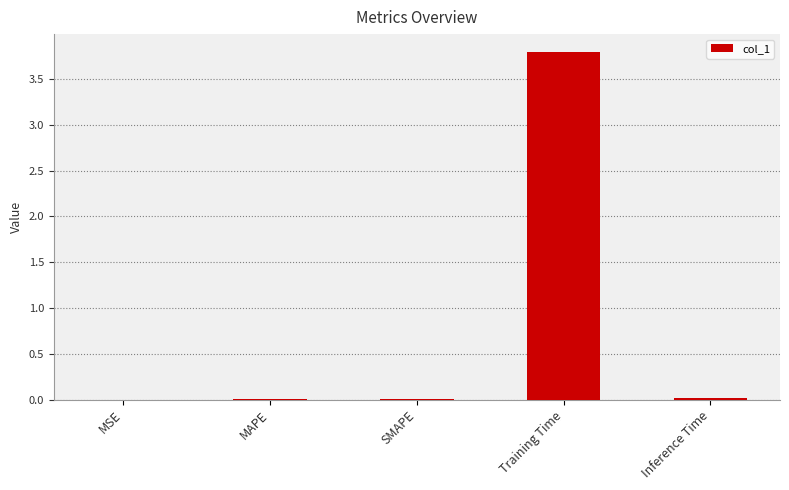

Which category has the highest value across all series?

Training Time